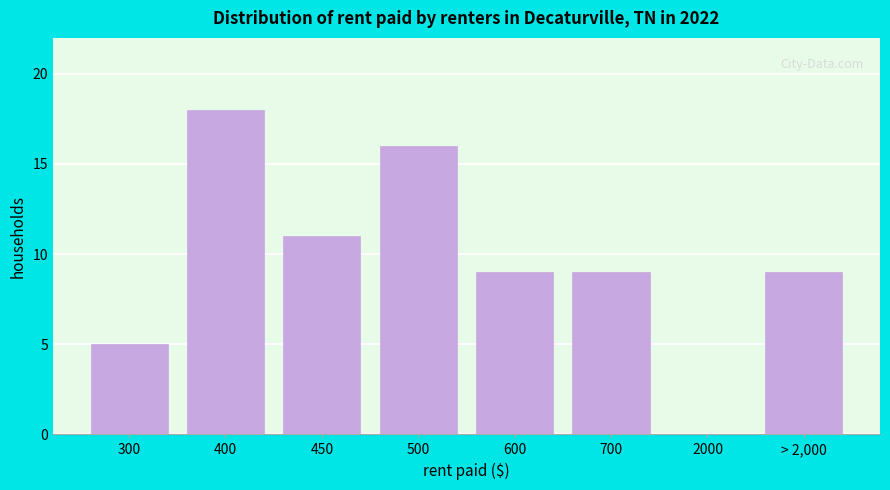

Reading right to left, extract all data points from this chart.

> 2,000=9	2000=0	700=9	600=9	500=16	450=11	400=18	300=5